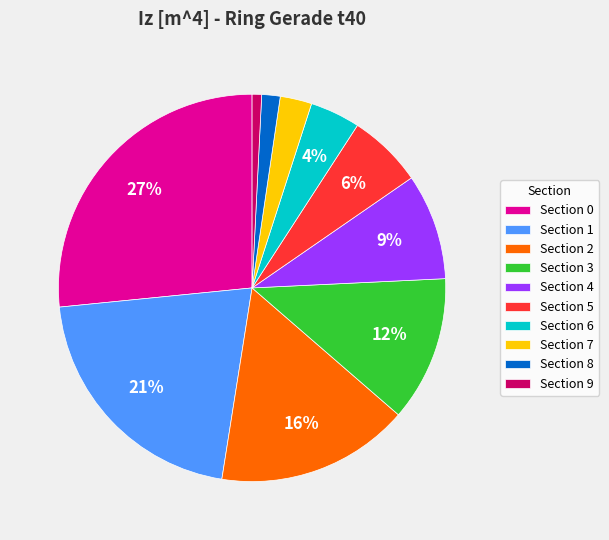

Combined, do Section 3 and Section 6 account for over 50%?

No